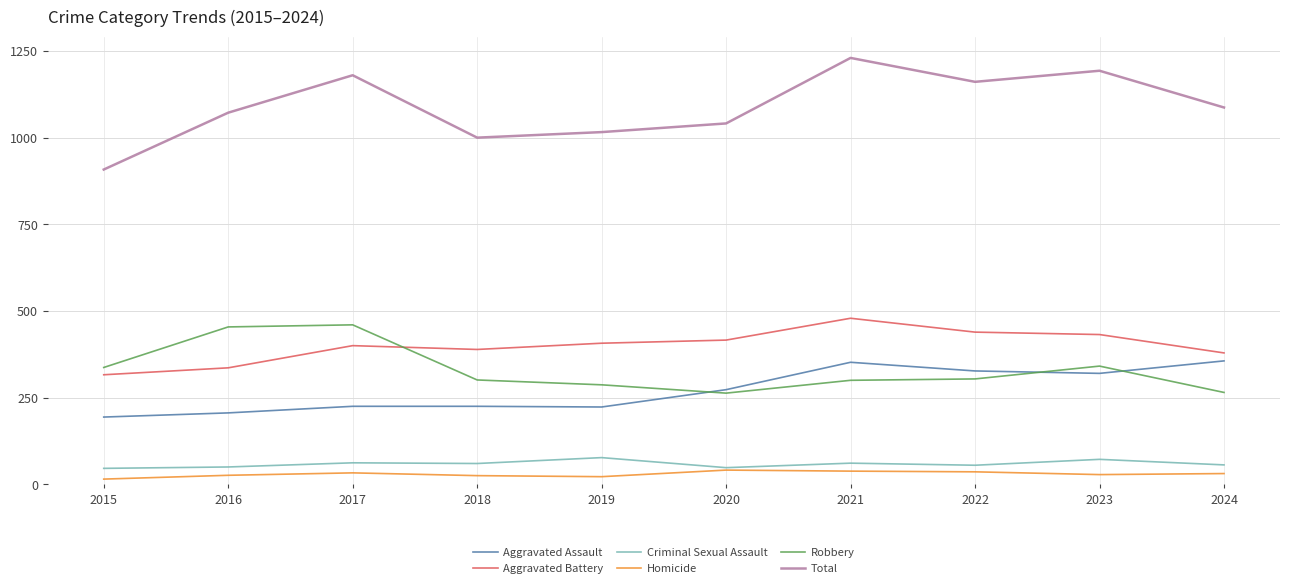

How many lines are shown in the chart?

6